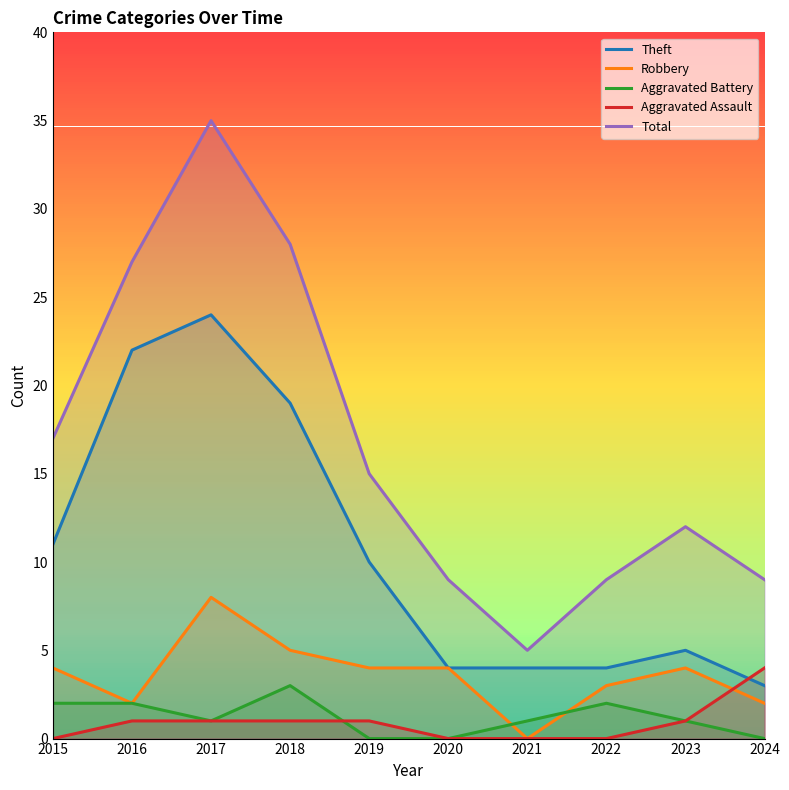

Which series changed the most between 2015 and 2020?

Total